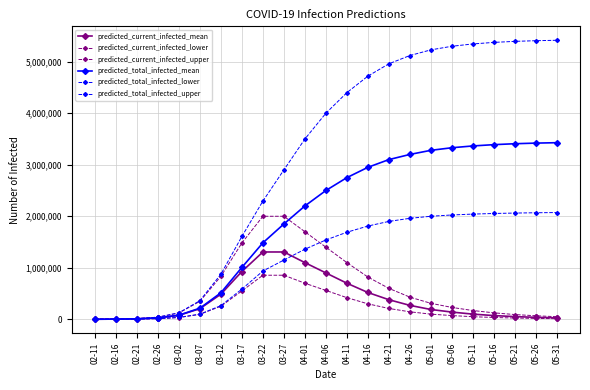

How many lines are shown in the chart?

6